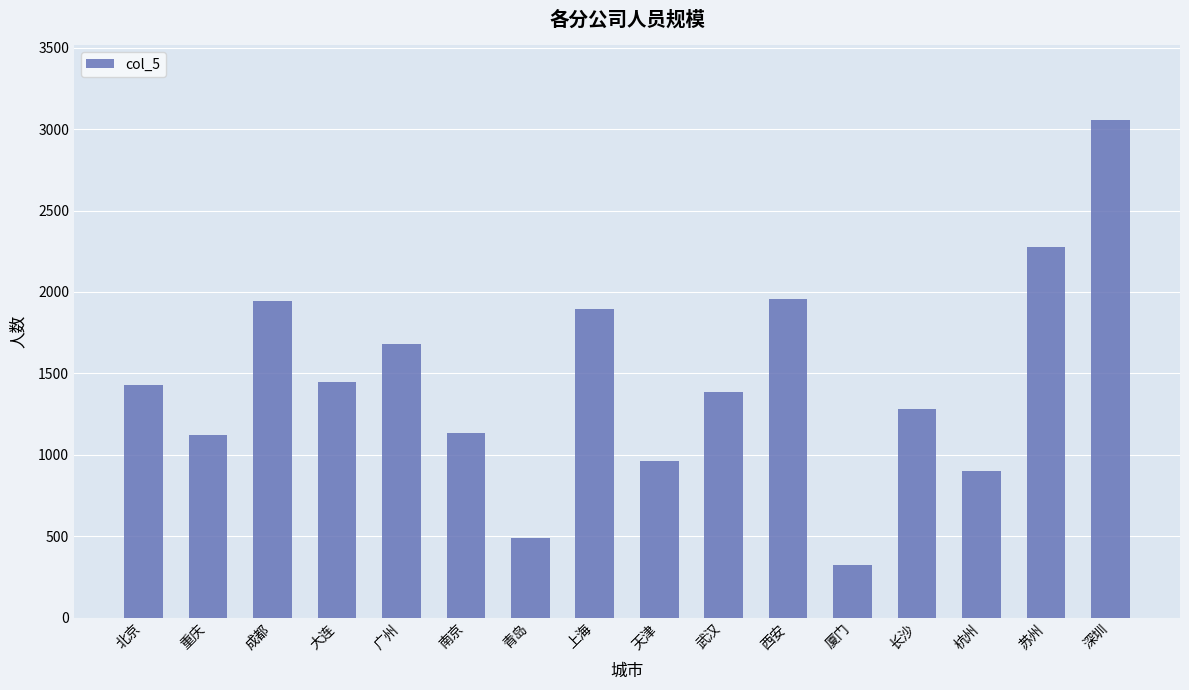

What is the average value?

1455